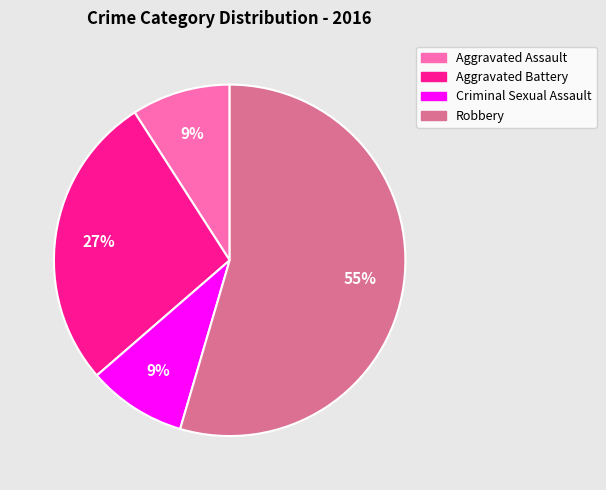

To the nearest percent, what percentage of the pie is Criminal Sexual Assault?

9%